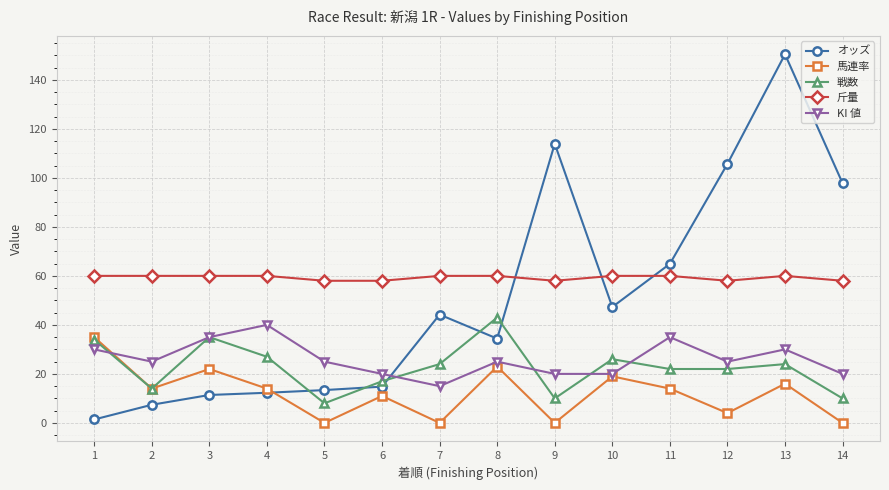

How many data points in 斤量 are less than 60?

5